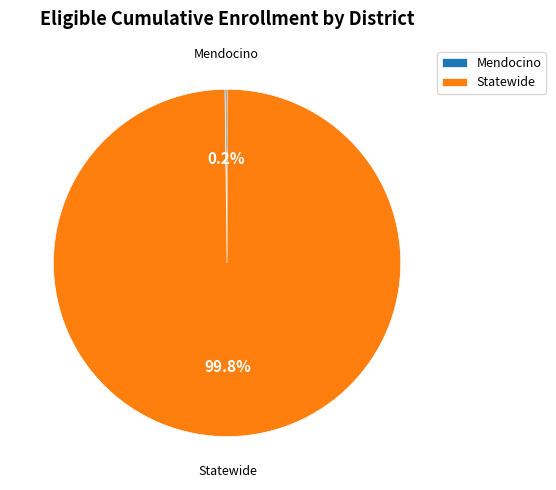

What percentage is NOT represented by Statewide?

0.2%